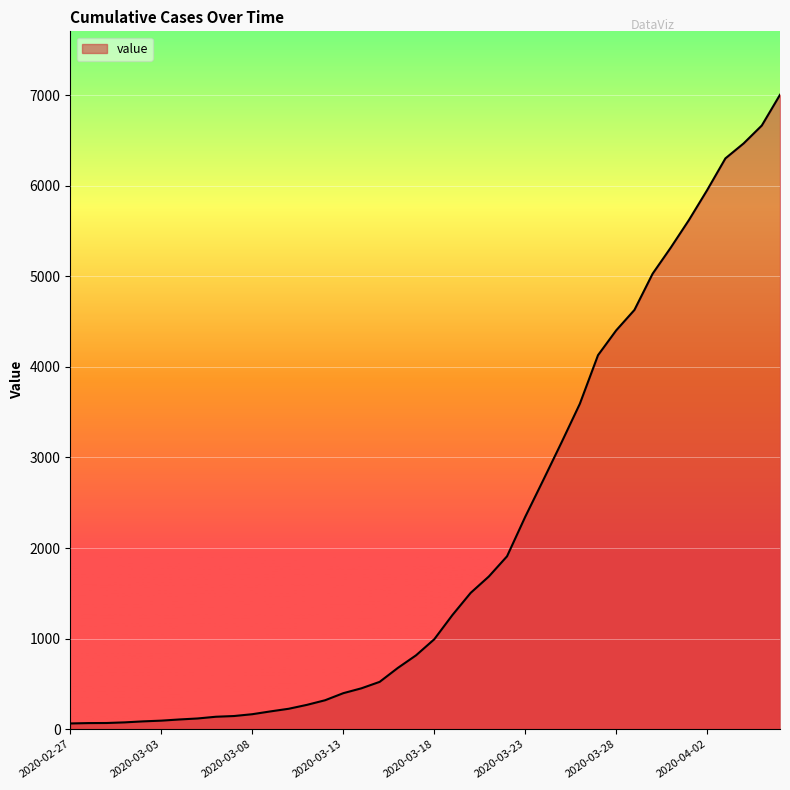

What is the greatest value displayed?

7003